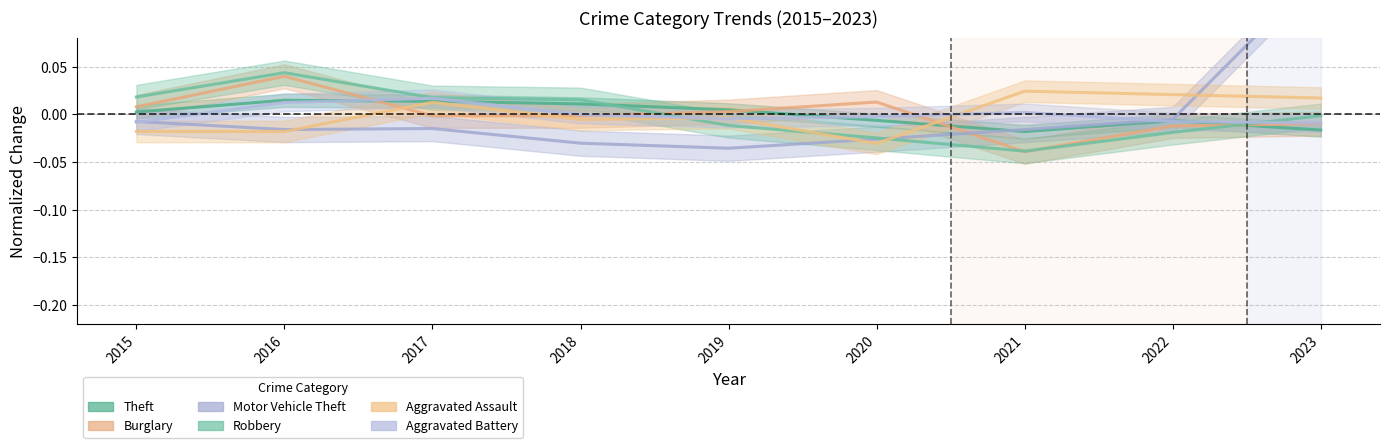

Where do Burglary and Theft first cross each other?

2016 and 2017